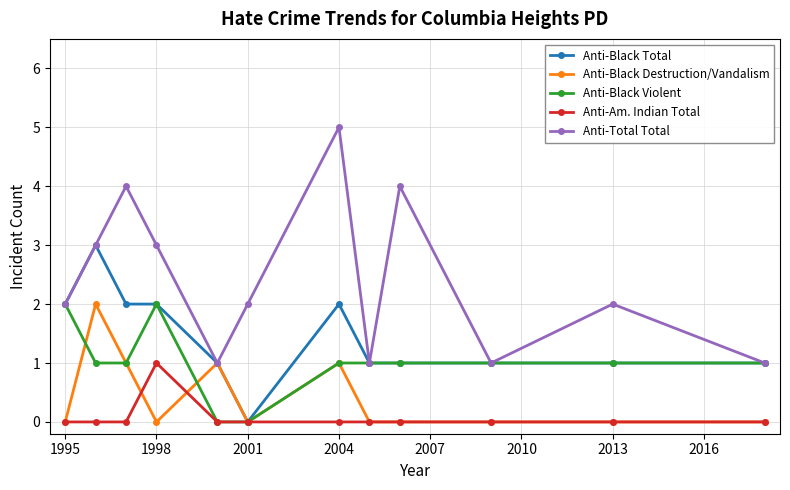

How many values in Anti-Black Total are above zero?

11